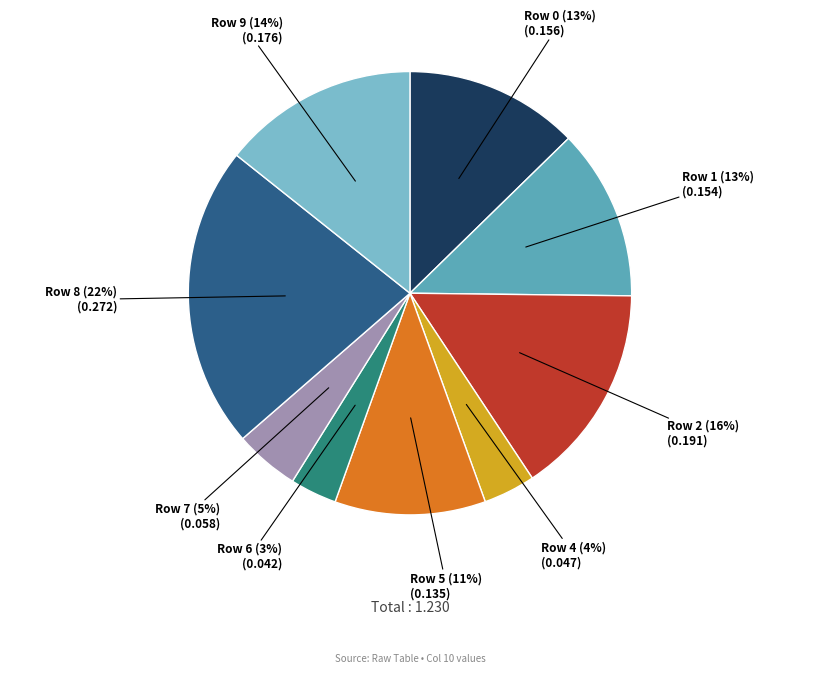

Is there any slice that represents more than half of the pie?

No